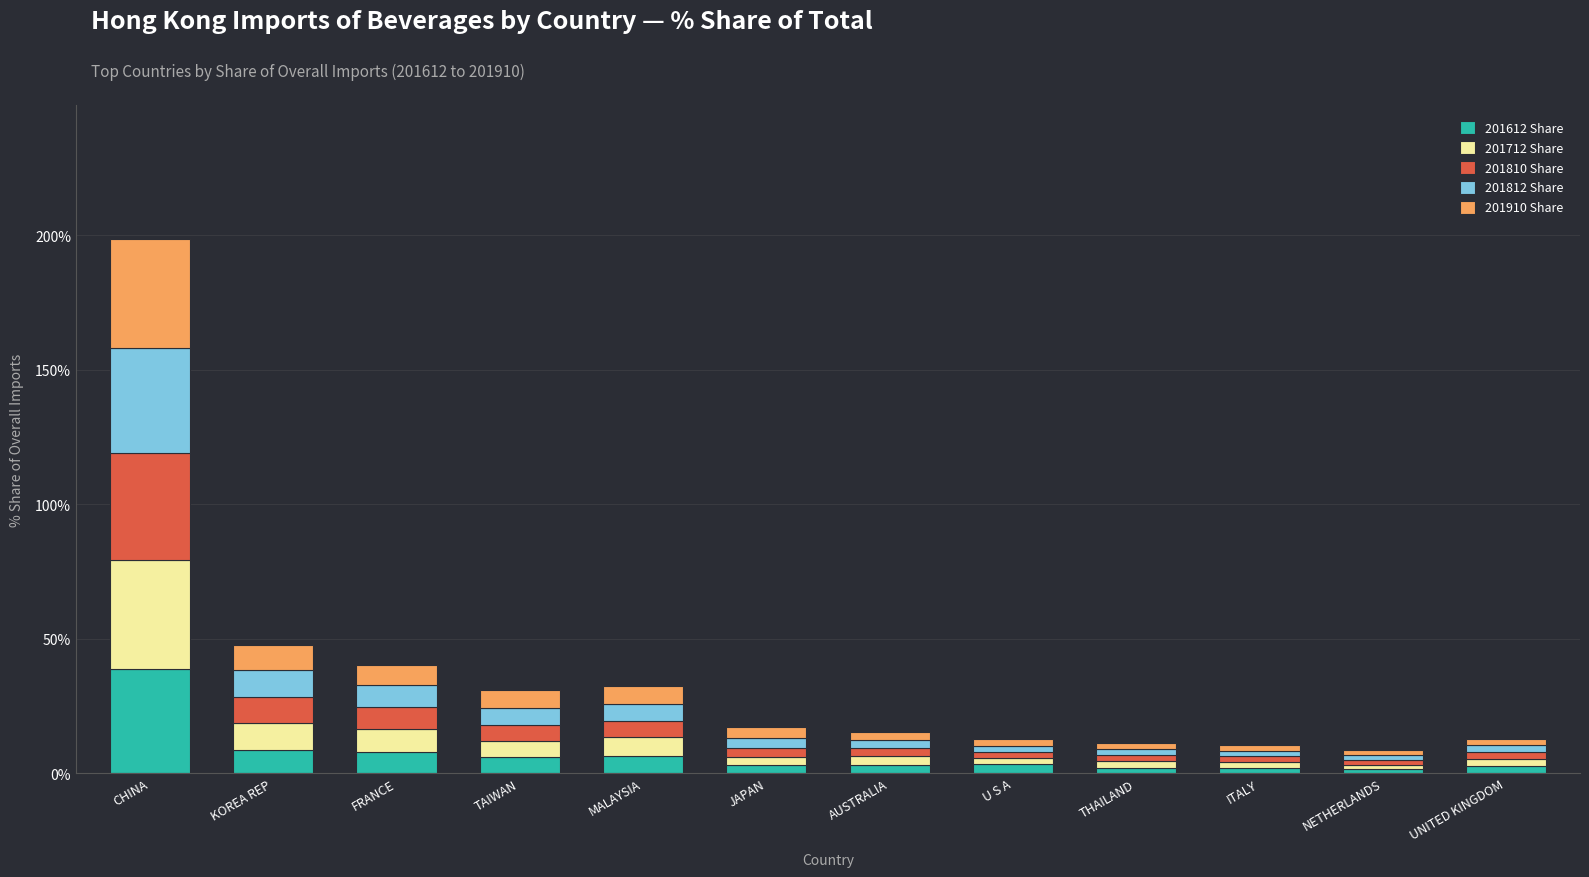

At which category is the sum across all series the highest?

CHINA